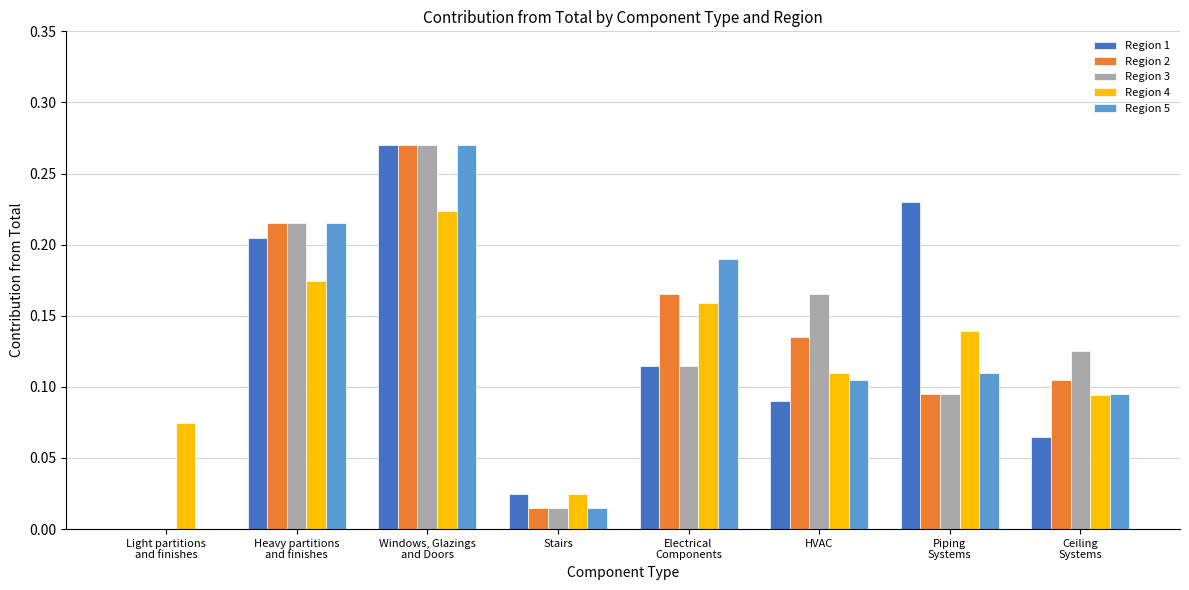

The Region 1 series shows 0.0 at Stairs. True or false?

True